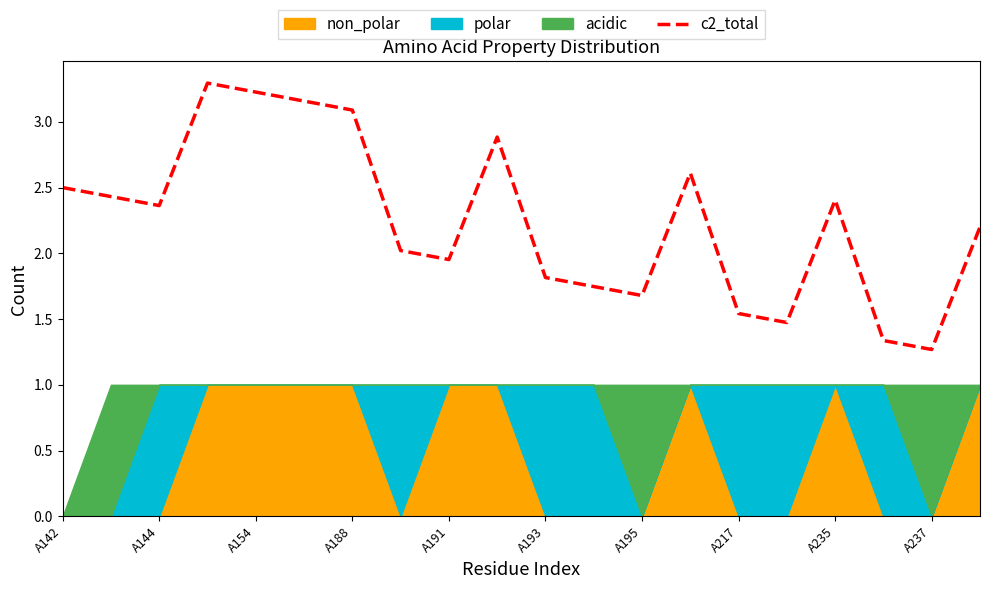

What is the label of the 12th point from the left?

11